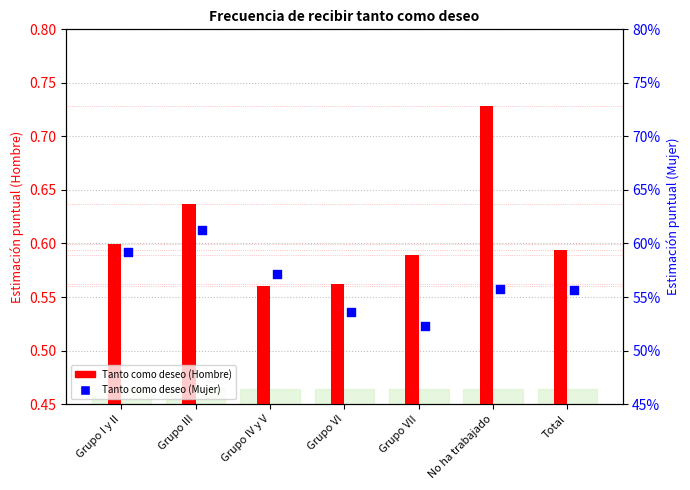

What is the total value across all series at No ha trabajado?

1.3